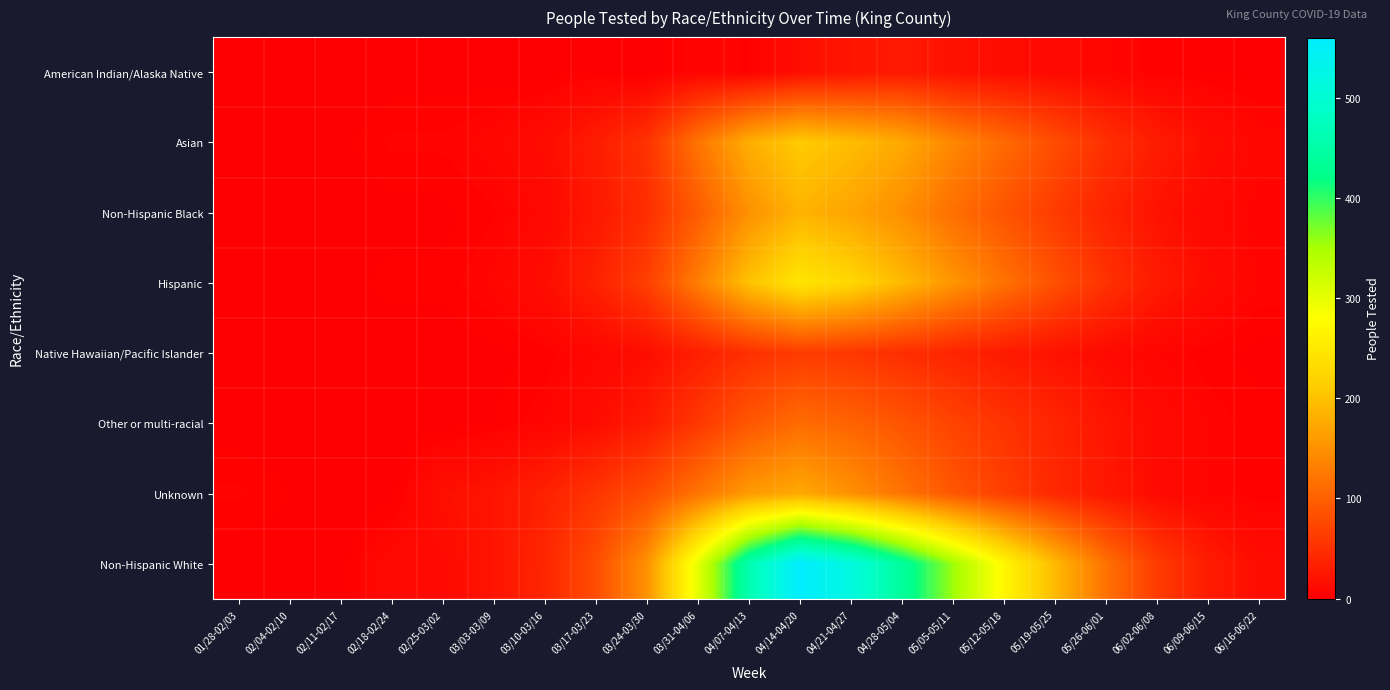

Reading left to right, list all the values displayed in this chart.

American Indian/Alaska Native: 01/28-02/03=0	02/04-02/10=0	02/11-02/17=0	02/18-02/24=0	02/25-03/02=0	03/03-03/09=0	03/10-03/16=0	03/17-03/23=2	03/24-03/30=0	03/31-04/06=6	04/07-04/13=4	04/14-04/20=15	04/21-04/27=22	04/28-05/04=27	05/05-05/11=19	05/12-05/18=14	05/19-05/25=11	05/26-06/01=7	06/02-06/08=3	06/09-06/15=2	06/16-06/22=1
Asian: 01/28-02/03=0	02/04-02/10=0	02/11-02/17=1	02/18-02/24=5	02/25-03/02=5	03/03-03/09=8	03/10-03/16=14	03/17-03/23=30	03/24-03/30=52	03/31-04/06=120	04/07-04/13=180	04/14-04/20=210	04/21-04/27=195	04/28-05/04=175	05/05-05/11=140	05/12-05/18=110	05/19-05/25=80	05/26-06/01=50	06/02-06/08=30	06/09-06/15=15	06/16-06/22=8
Non-Hispanic Black: 01/28-02/03=0	02/04-02/10=0	02/11-02/17=0	02/18-02/24=1	02/25-03/02=1	03/03-03/09=4	03/10-03/16=10	03/17-03/23=25	03/24-03/30=48	03/31-04/06=95	04/07-04/13=150	04/14-04/20=185	04/21-04/27=170	04/28-05/04=148	05/05-05/11=115	05/12-05/18=88	05/19-05/25=62	05/26-06/01=38	06/02-06/08=20	06/09-06/15=10	06/16-06/22=5
Hispanic: 01/28-02/03=0	02/04-02/10=0	02/11-02/17=1	02/18-02/24=3	02/25-03/02=3	03/03-03/09=7	03/10-03/16=15	03/17-03/23=35	03/24-03/30=65	03/31-04/06=130	04/07-04/13=200	04/14-04/20=245	04/21-04/27=225	04/28-05/04=192	05/05-05/11=155	05/12-05/18=118	05/19-05/25=84	05/26-06/01=52	06/02-06/08=28	06/09-06/15=14	06/16-06/22=6
Native Hawaiian/Pacific Islander: 01/28-02/03=0	02/04-02/10=0	02/11-02/17=0	02/18-02/24=0	02/25-03/02=0	03/03-03/09=1	03/10-03/16=3	03/17-03/23=8	03/24-03/30=15	03/31-04/06=32	04/07-04/13=50	04/14-04/20=62	04/21-04/27=57	04/28-05/04=48	05/05-05/11=38	05/12-05/18=28	05/19-05/25=20	05/26-06/01=12	06/02-06/08=6	06/09-06/15=3	06/16-06/22=1
Other or multi-racial: 01/28-02/03=0	02/04-02/10=0	02/11-02/17=0	02/18-02/24=0	02/25-03/02=0	03/03-03/09=2	03/10-03/16=6	03/17-03/23=14	03/24-03/30=28	03/31-04/06=58	04/07-04/13=90	04/14-04/20=112	04/21-04/27=103	04/28-05/04=88	05/05-05/11=70	05/12-05/18=53	05/19-05/25=38	05/26-06/01=23	06/02-06/08=12	06/09-06/15=6	06/16-06/22=3
Unknown: 01/28-02/03=5	02/04-02/10=2	02/11-02/17=0	02/18-02/24=0	02/25-03/02=17	03/03-03/09=22	03/10-03/16=35	03/17-03/23=55	03/24-03/30=80	03/31-04/06=120	04/07-04/13=160	04/14-04/20=175	04/21-04/27=150	04/28-05/04=120	05/05-05/11=90	05/12-05/18=65	05/19-05/25=42	05/26-06/01=25	06/02-06/08=12	06/09-06/15=6	06/16-06/22=3
Non-Hispanic White: 01/28-02/03=0	02/04-02/10=0	02/11-02/17=0	02/18-02/24=12	02/25-03/02=12	03/03-03/09=22	03/10-03/16=40	03/17-03/23=80	03/24-03/30=150	03/31-04/06=300	04/07-04/13=460	04/14-04/20=560	04/21-04/27=515	04/28-05/04=440	05/05-05/11=355	05/12-05/18=270	05/19-05/25=192	05/26-06/01=118	06/02-06/08=62	06/09-06/15=30	06/16-06/22=14